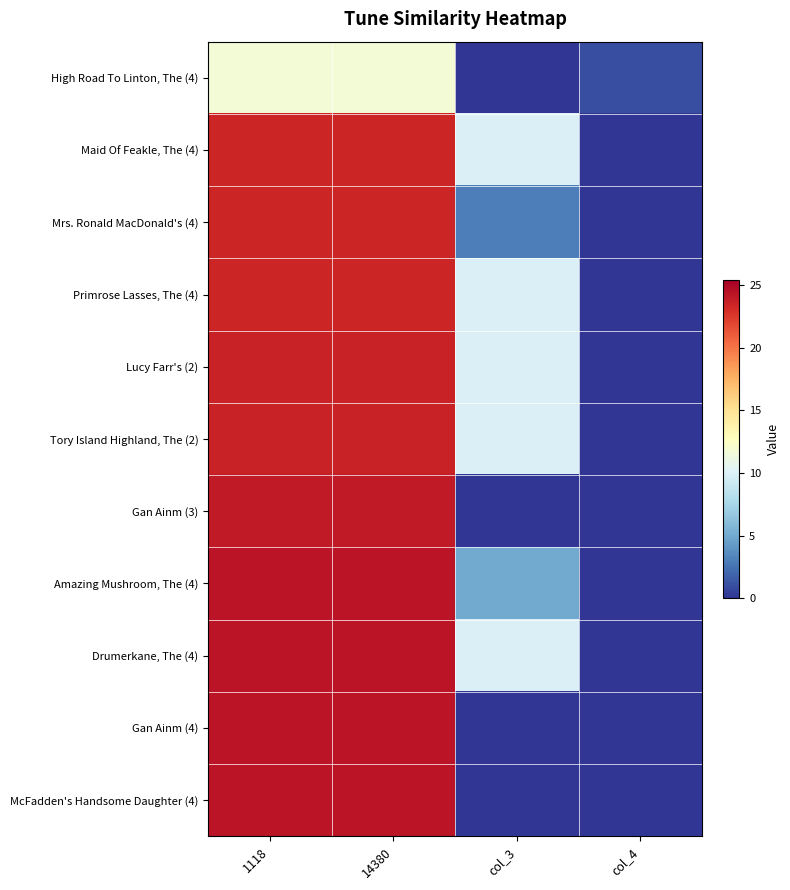

Reading left to right, what are all the values shown in this chart?

High Road To Linton, The (4): 1118=11.7	14380=11.7	col_3=0.0	col_4=1.0
Maid Of Feakle, The (4): 1118=23.4	14380=23.4	col_3=10.0	col_4=0.0
Mrs. Ronald MacDonald's (4): 1118=23.4	14380=23.4	col_3=3.0	col_4=0.0
Primrose Lasses, The (4): 1118=23.4	14380=23.4	col_3=10.0	col_4=0.0
Lucy Farr's (2): 1118=23.6	14380=23.6	col_3=10.0	col_4=0.0
Tory Island Highland, The (2): 1118=23.6	14380=23.6	col_3=10.0	col_4=0.0
Gan Ainm (3): 1118=23.9	14380=23.9	col_3=0.0	col_4=0.0
Amazing Mushroom, The (4): 1118=24.3	14380=24.3	col_3=5.0	col_4=0.0
Drumerkane, The (4): 1118=24.3	14380=24.3	col_3=10.0	col_4=0.0
Gan Ainm (4): 1118=24.3	14380=24.3	col_3=0.0	col_4=0.0
McFadden's Handsome Daughter (4): 1118=24.3	14380=24.3	col_3=0.0	col_4=0.0